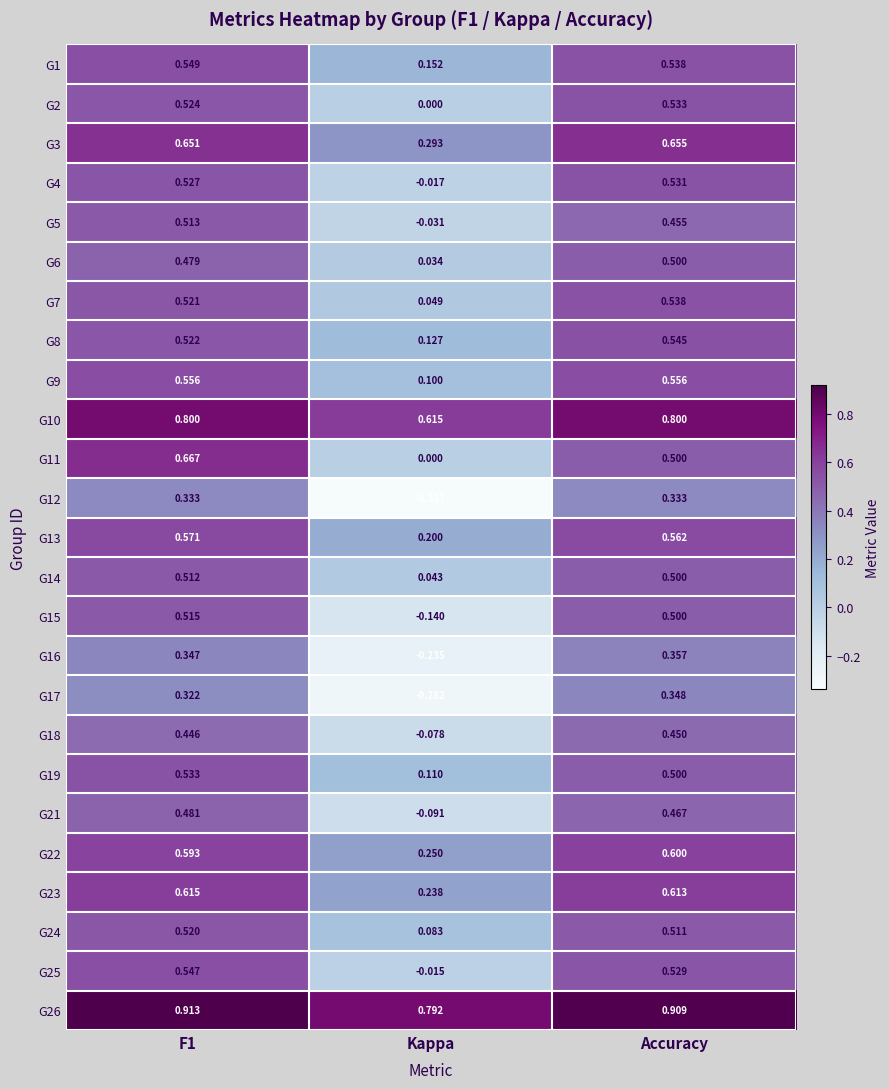

Which category has the highest value in the G3 series?

Accuracy